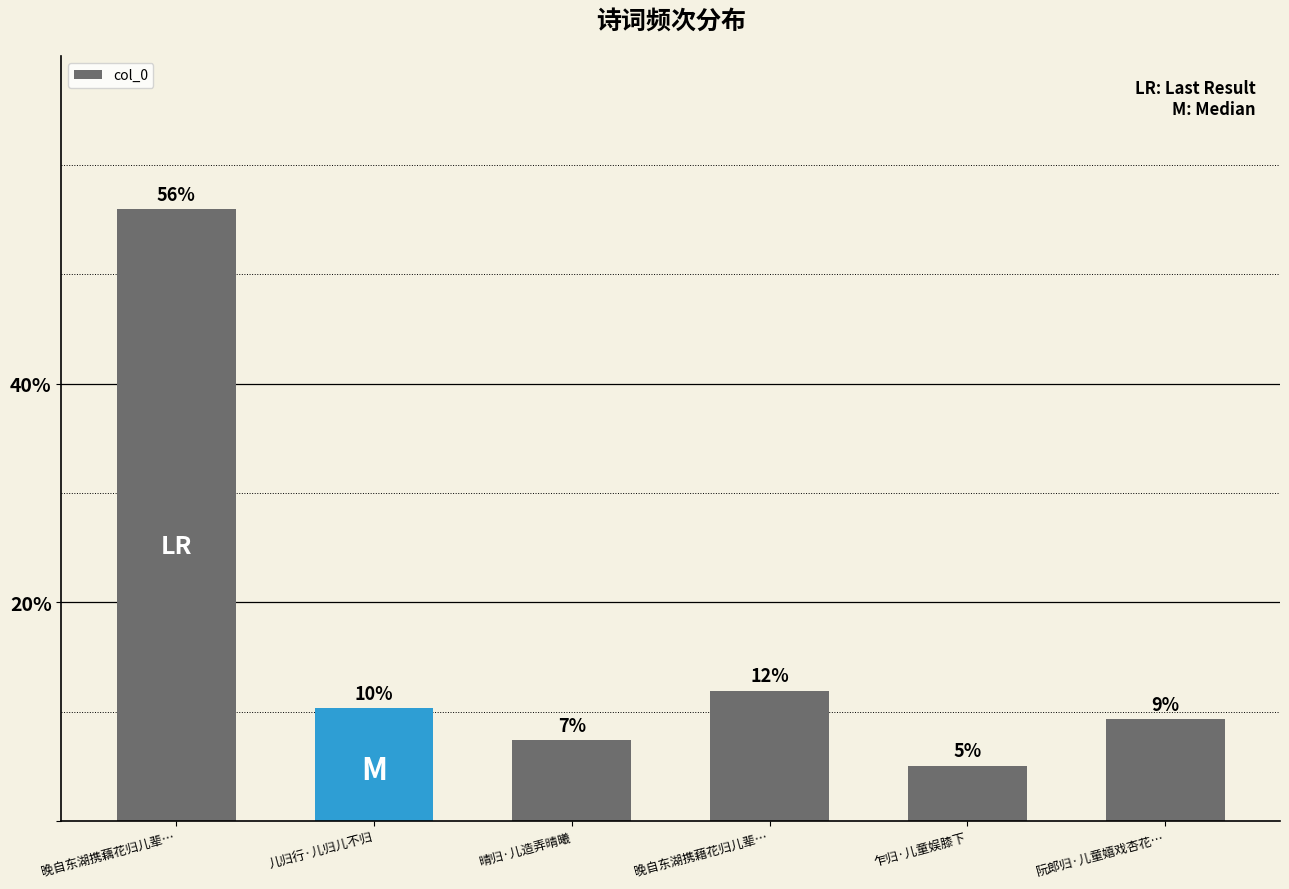

Does the chart contain any negative values?

No